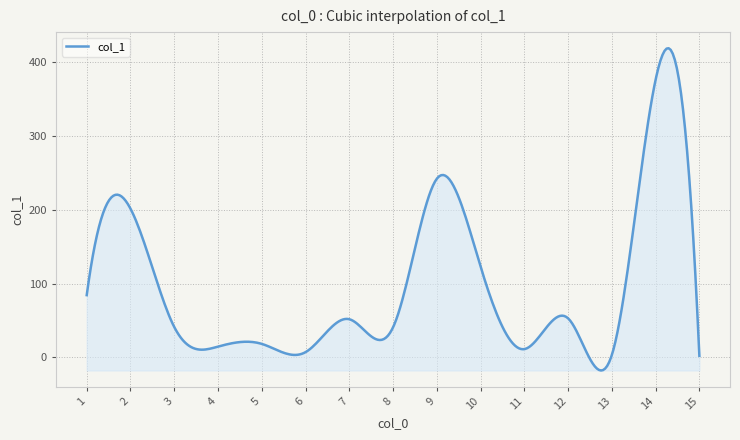

What is the maximum value shown in the chart?

418.7